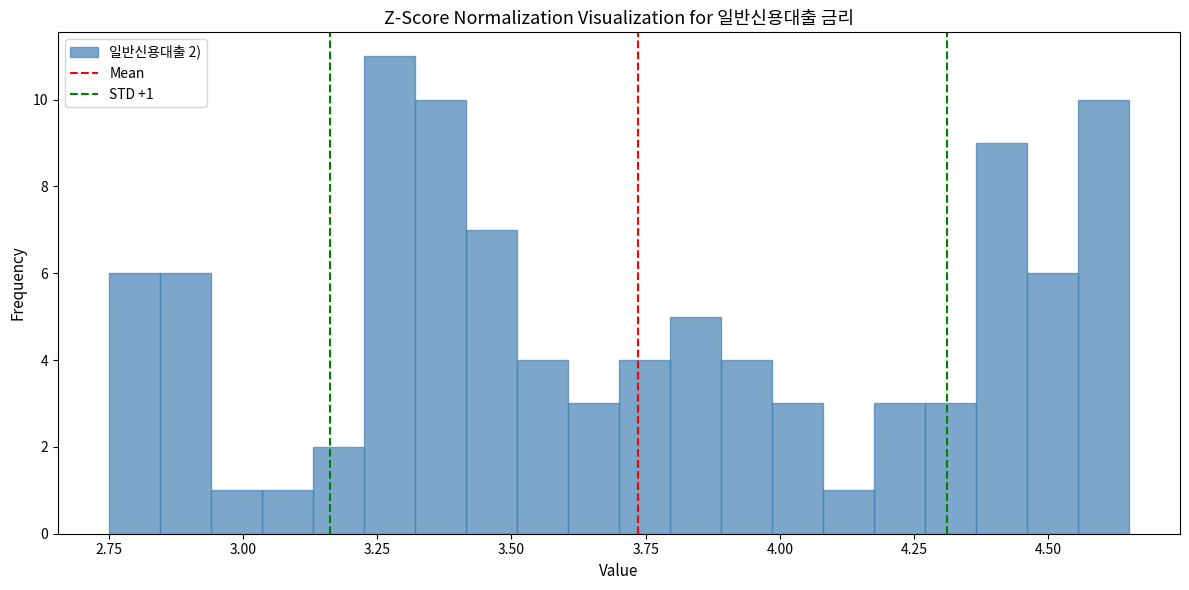

Around what value on the x-axis is the tallest bar? Give the approximate position of its centre, as read against the axis.

3.25